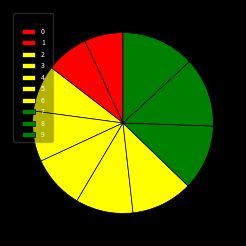

To the nearest percent, what is the average slice percentage?

10%